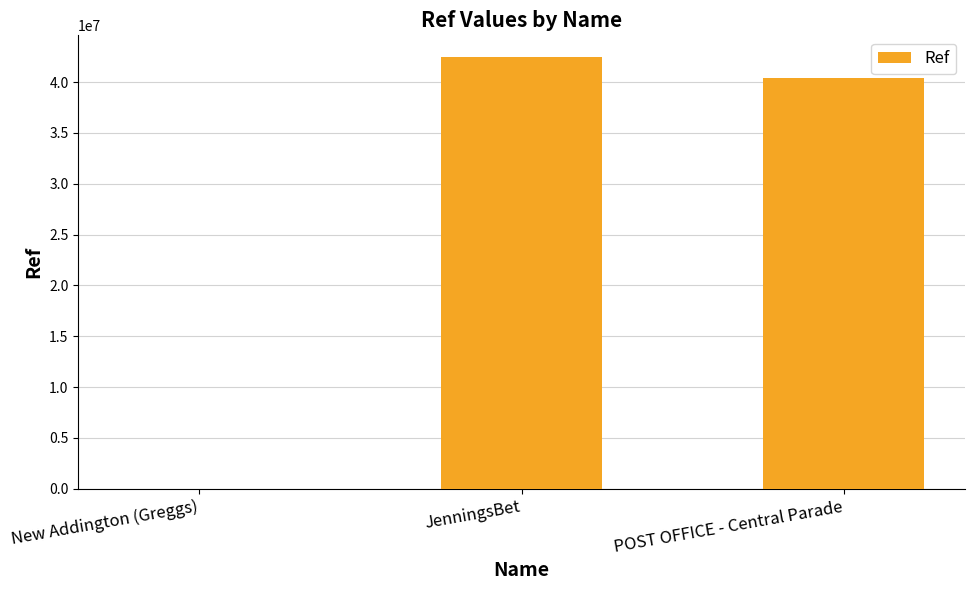

The chart shows a value of 63648155 at POST OFFICE - Central Parade. True or false?

False